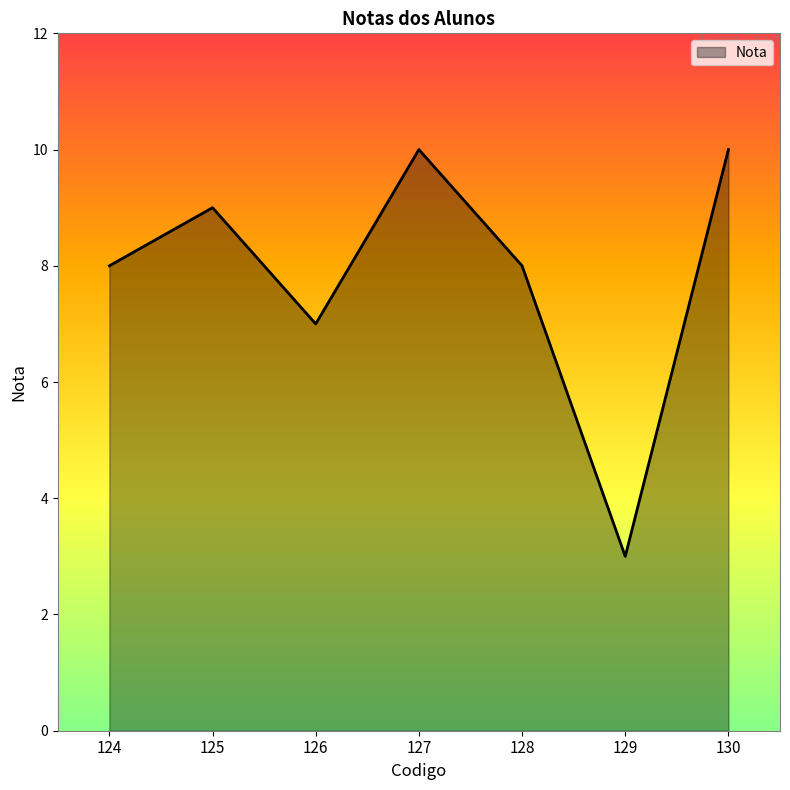

What is the smallest value displayed?

3